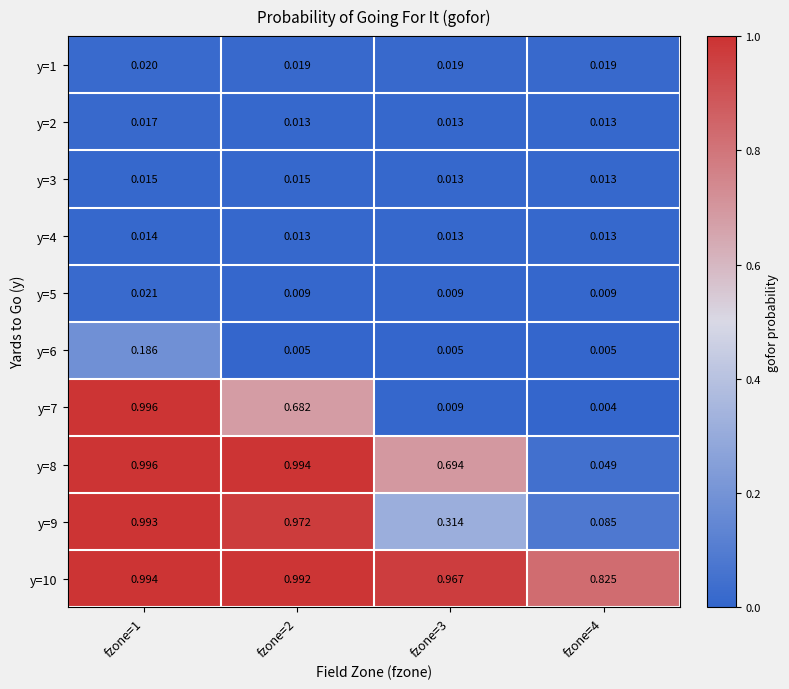

Is the value of y=9 at fzone=3 greater than the value of y=7 at fzone=1?

No